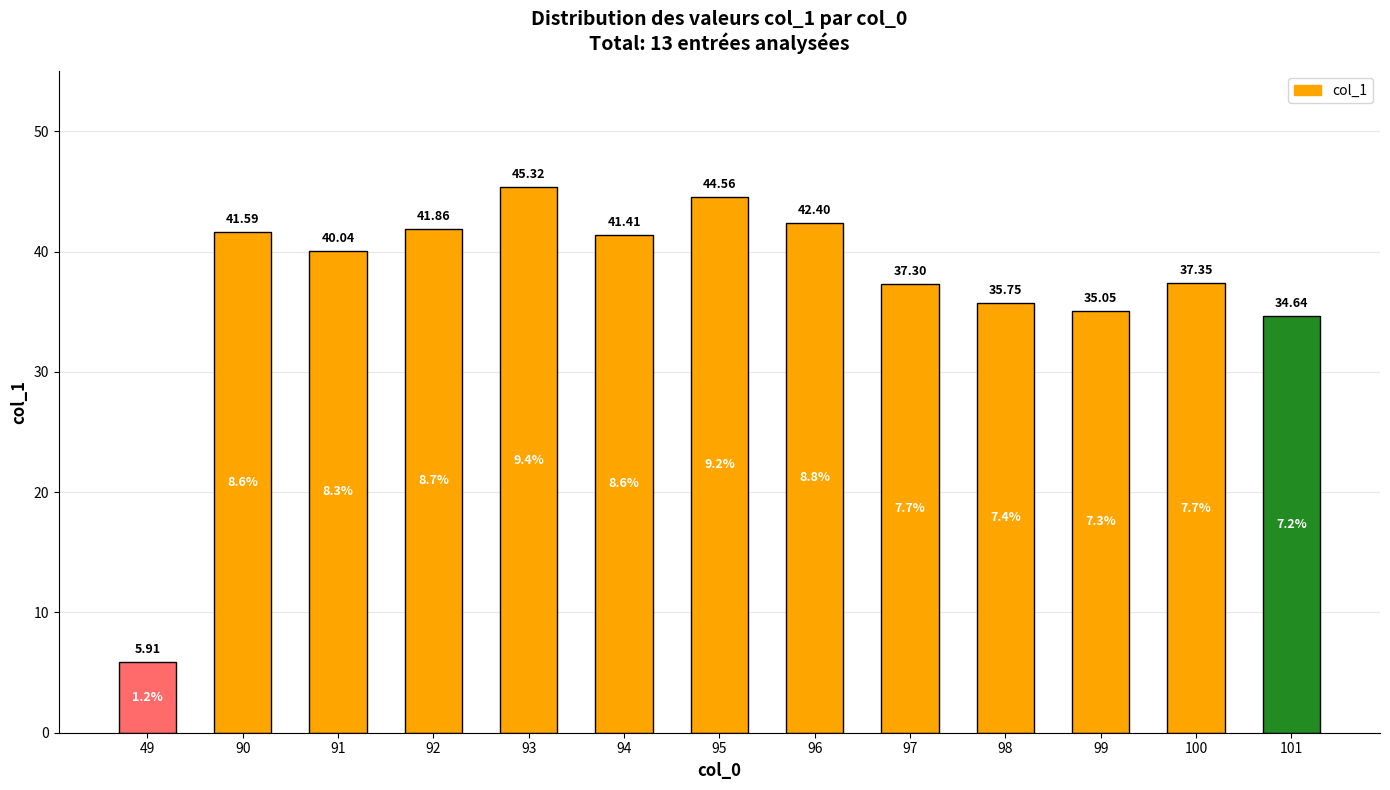

What is the difference between the maximum and minimum values?

39.4